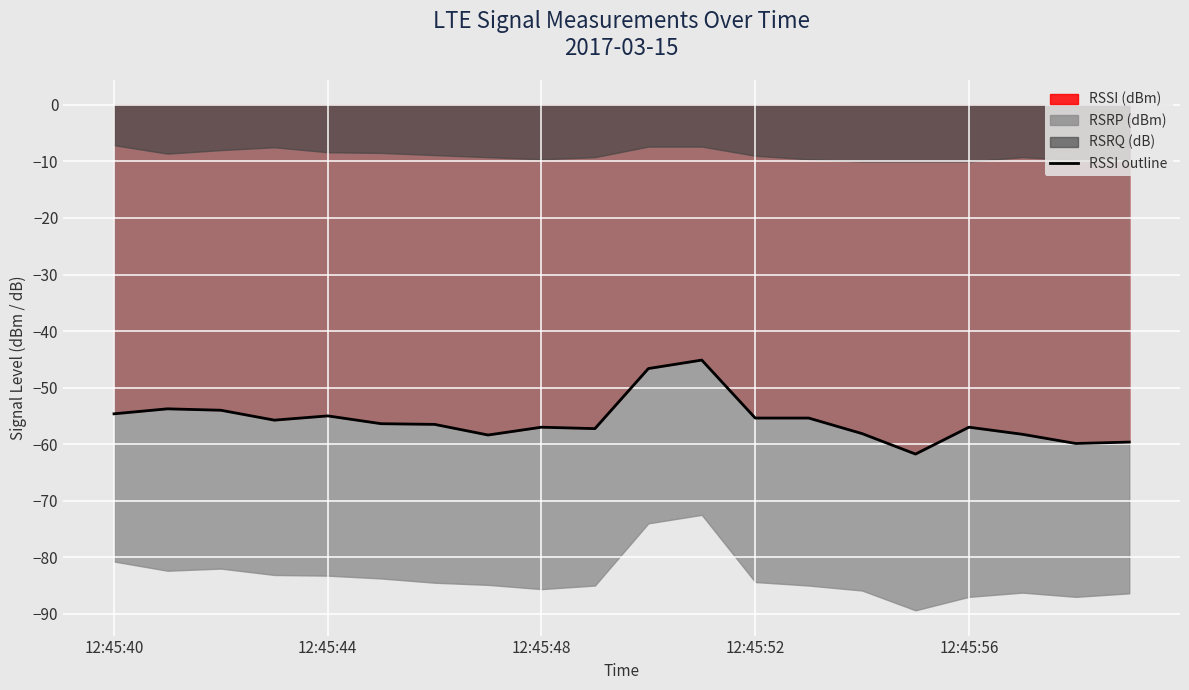

True or false: RSSI outline has a value of -90.7 at 12:45:40.

False